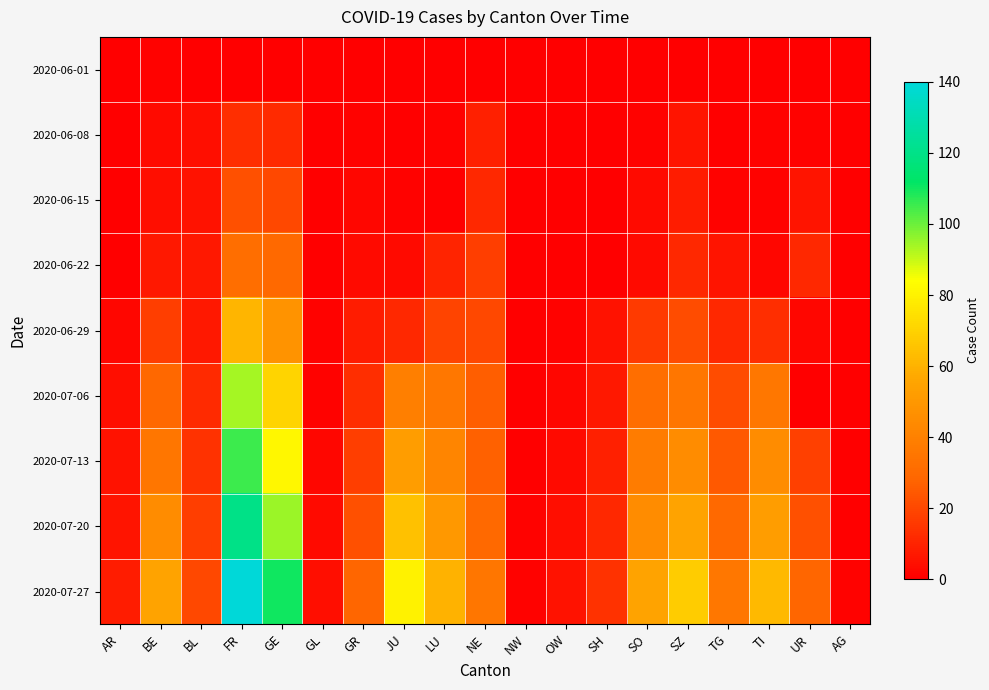

Which series has the largest total across all categories?

2020-07-27